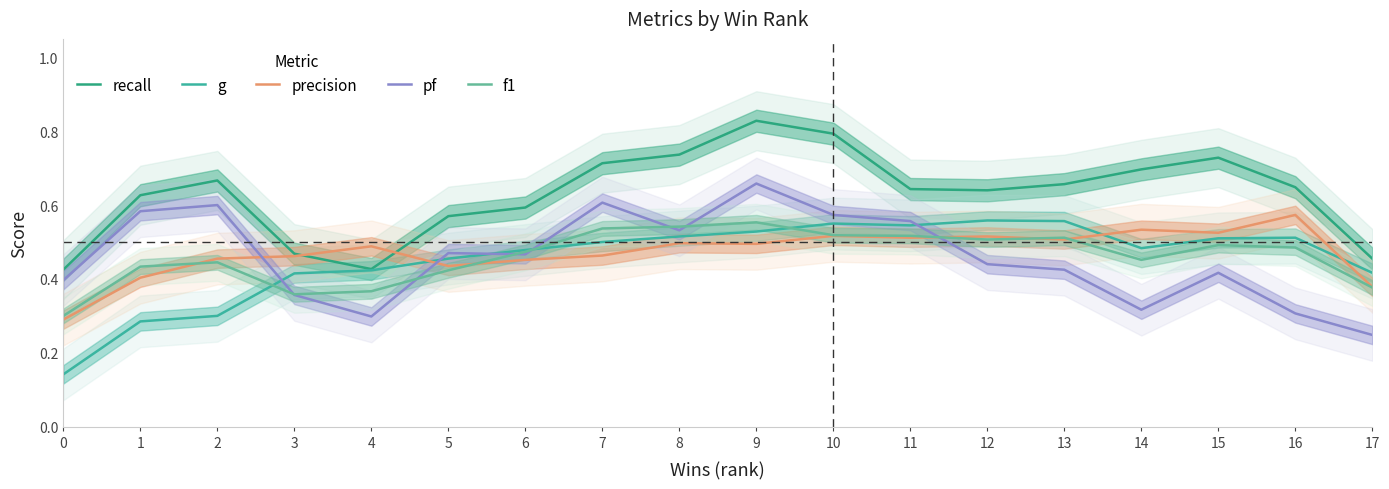

Reading left to right, extract all data points from this chart.

recall: 0.4	0.6	0.7	0.5	0.4	0.6	0.6	0.7	0.7	0.8	0.8	0.6	0.6	0.7	0.7	0.7	0.6	0.5
g: 0.1	0.3	0.3	0.4	0.4	0.5	0.5	0.5	0.5	0.5	0.5	0.5	0.6	0.6	0.5	0.5	0.5	0.4
precision: 0.3	0.4	0.5	0.5	0.5	0.4	0.5	0.5	0.5	0.5	0.5	0.5	0.5	0.5	0.5	0.5	0.6	0.4
pf: 0.4	0.6	0.6	0.4	0.3	0.5	0.5	0.6	0.5	0.7	0.6	0.6	0.4	0.4	0.3	0.4	0.3	0.2
f1: 0.3	0.4	0.4	0.4	0.4	0.4	0.5	0.5	0.5	0.6	0.5	0.5	0.5	0.5	0.5	0.5	0.5	0.4